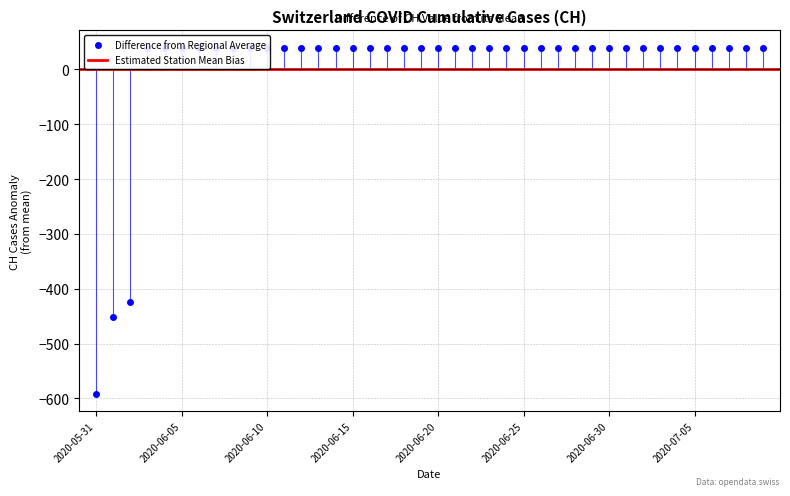

How many data points are less than 39?

3